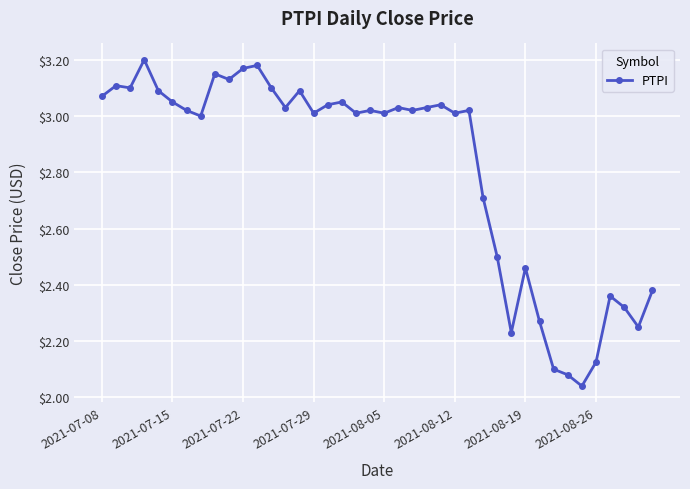

True or false: the data has more than 2 interior local peaks.

True